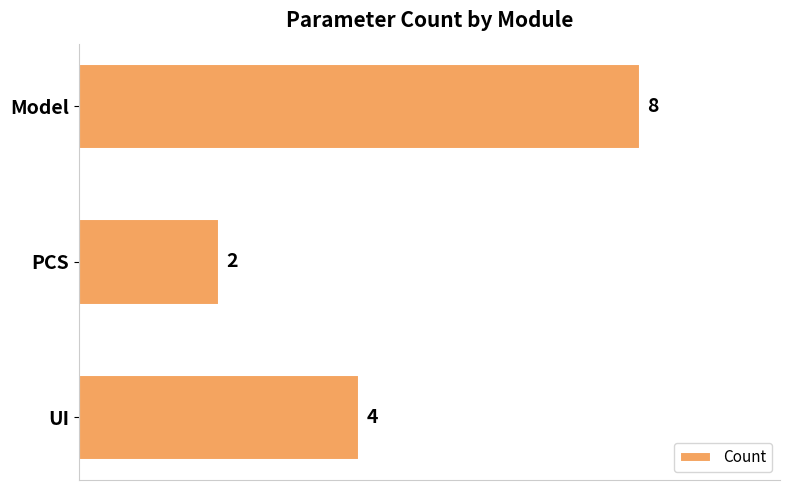

What is the smallest value displayed?

2